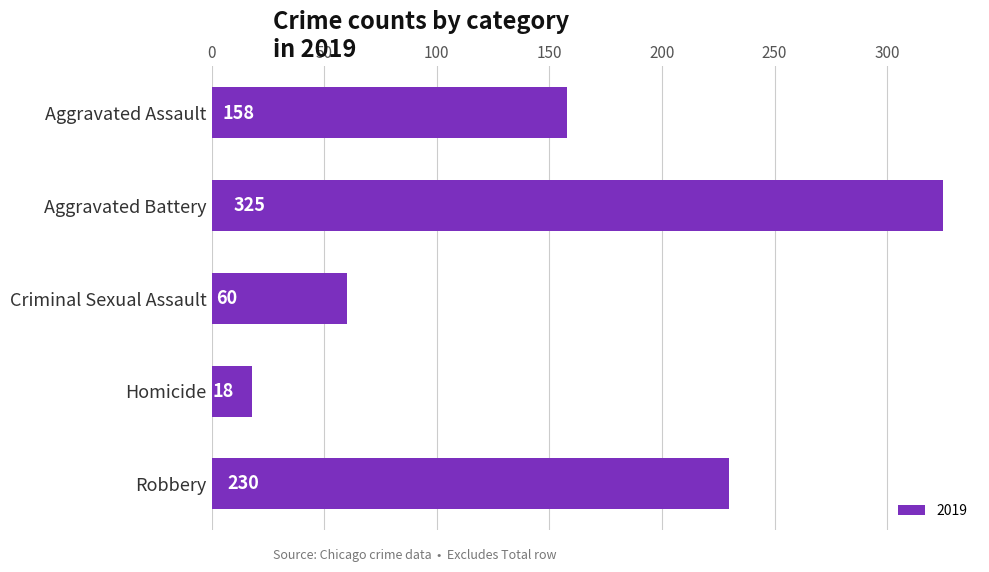

How many bars are there in total?

5